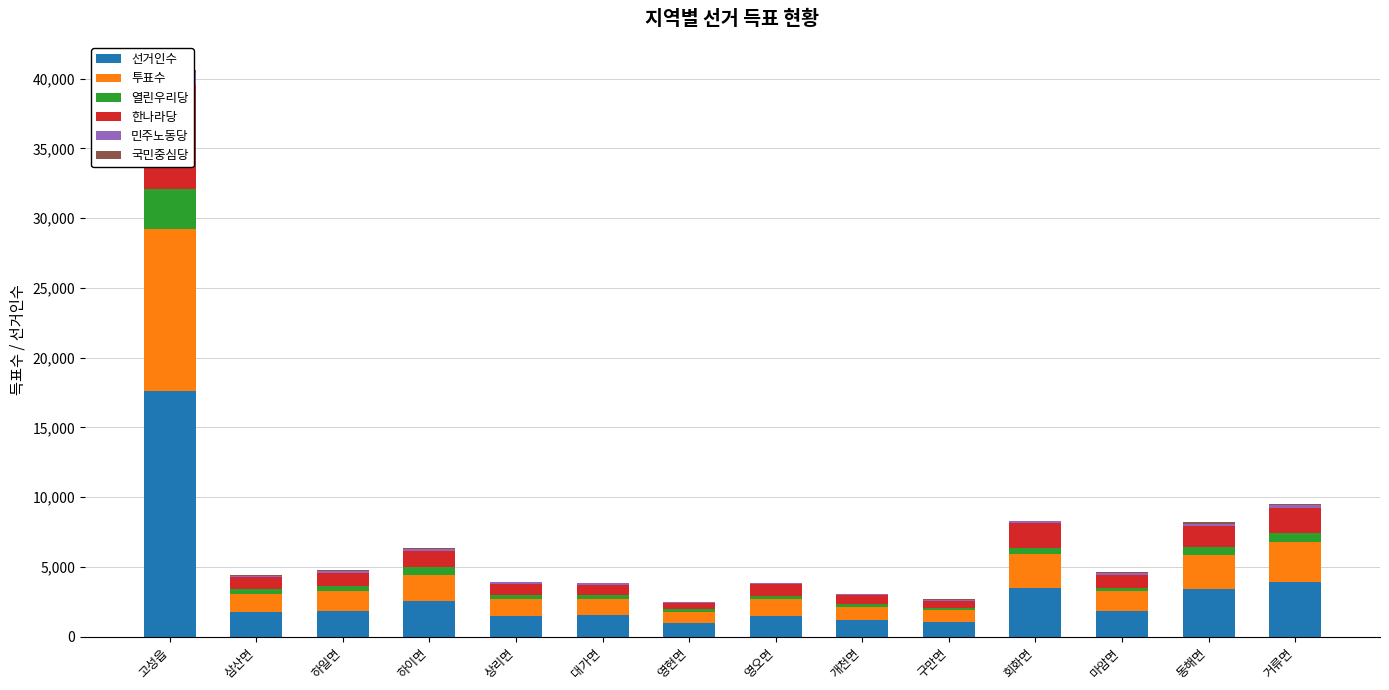

True or false: 한나라당 has a value of 1806 at 거류면.

True